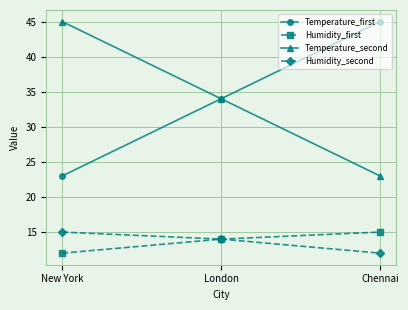

How many data points in Temperature_first are less than 34?

1